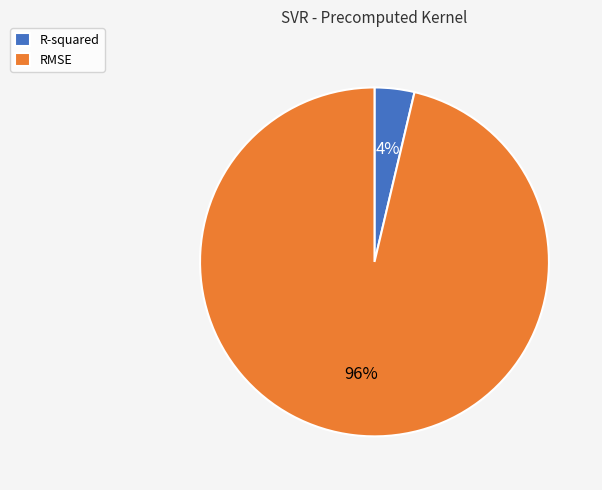

Does any single category account for the majority?

Yes